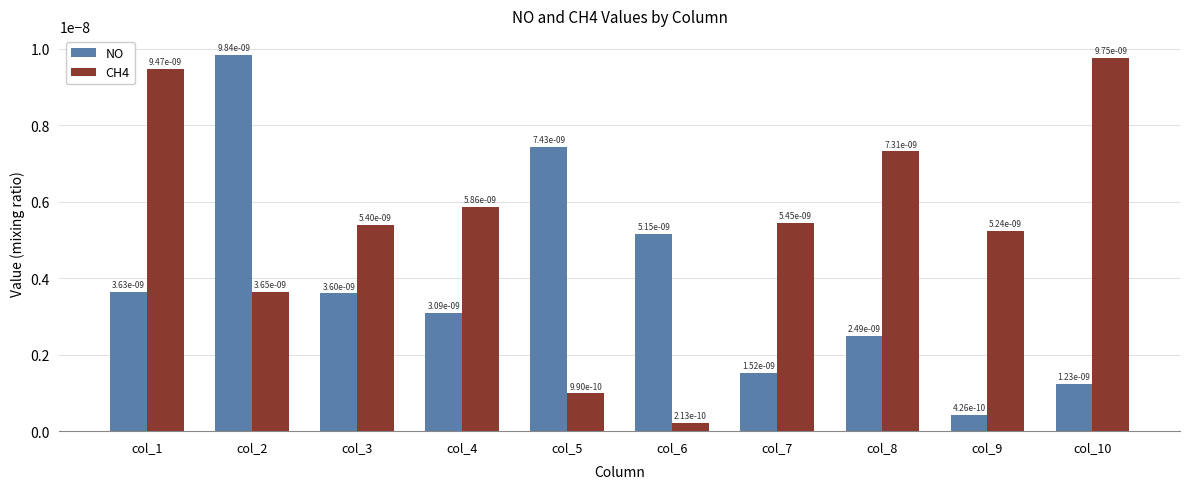

True or false: CH4 has a value of 0.0 at col_10.

True